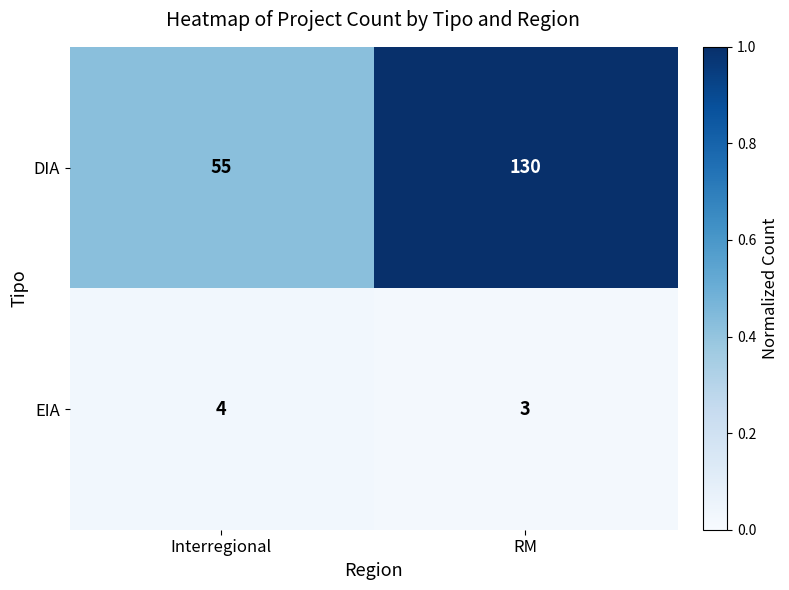

What is the spread (max minus min) of values at RM?

127